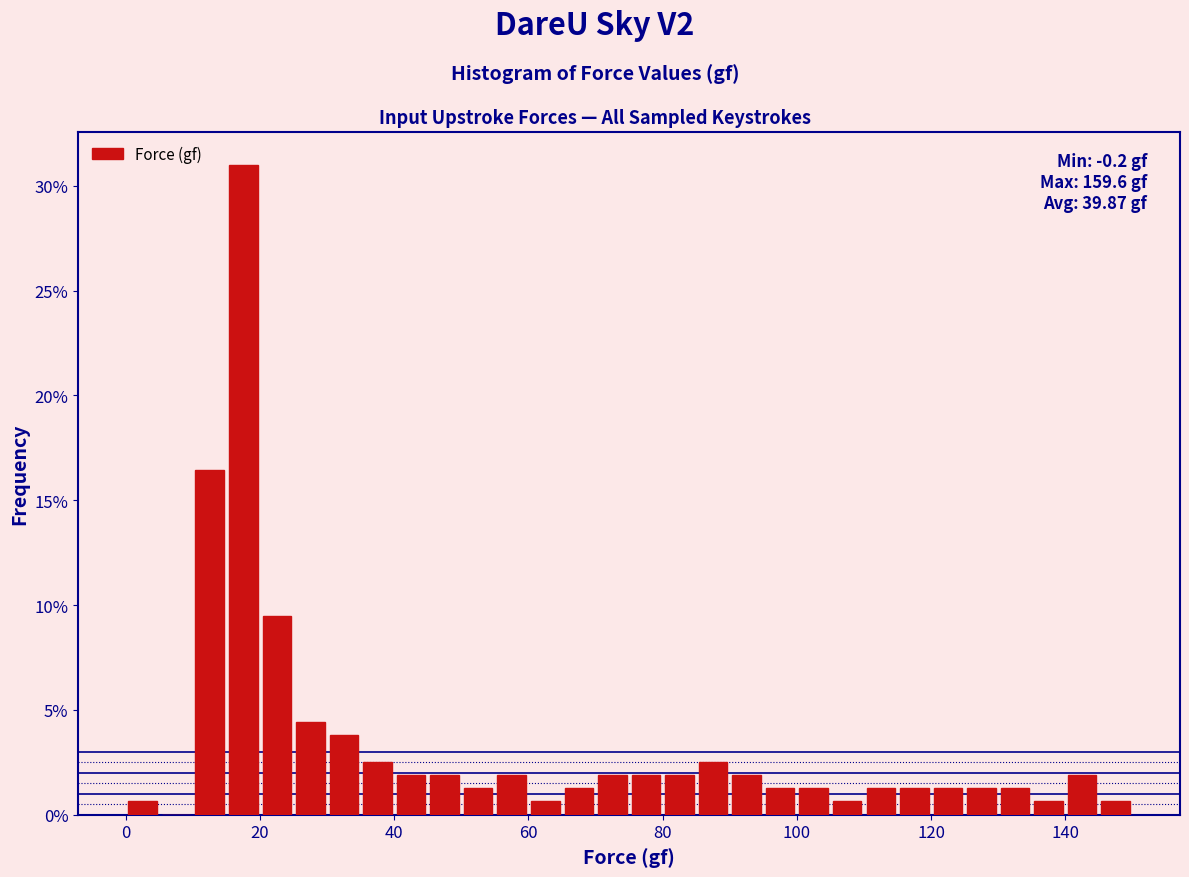

Around what value on the x-axis is the tallest bar? Give the approximate position of its centre, as read against the axis.

18